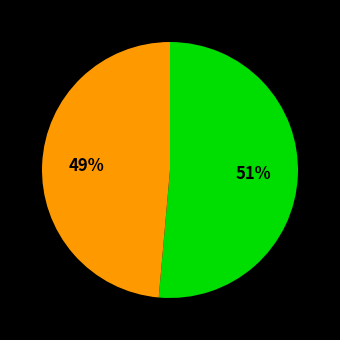

Is there a majority slice in this chart?

Yes